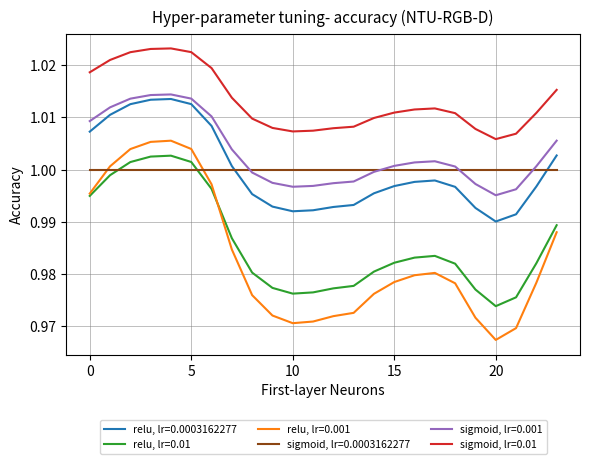

True or false: relu, lr=0.0003162277 and sigmoid, lr=0.01 intersect in this chart.

False